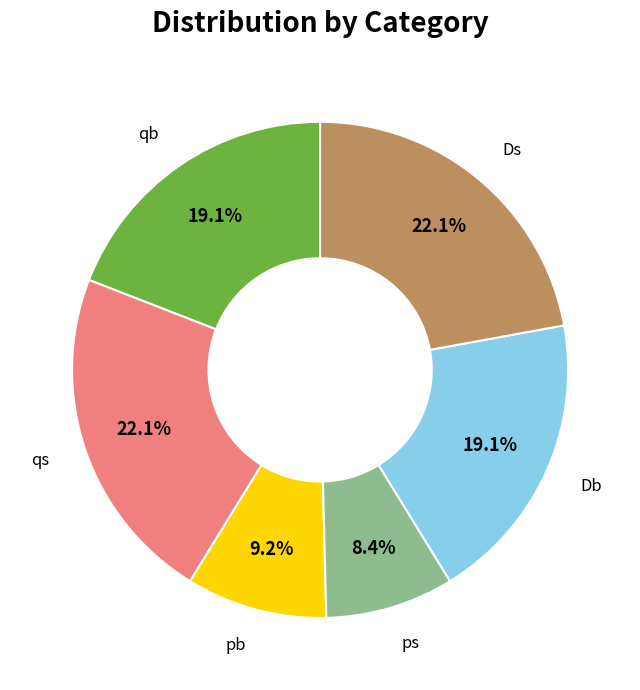

Does any single category account for the majority?

No